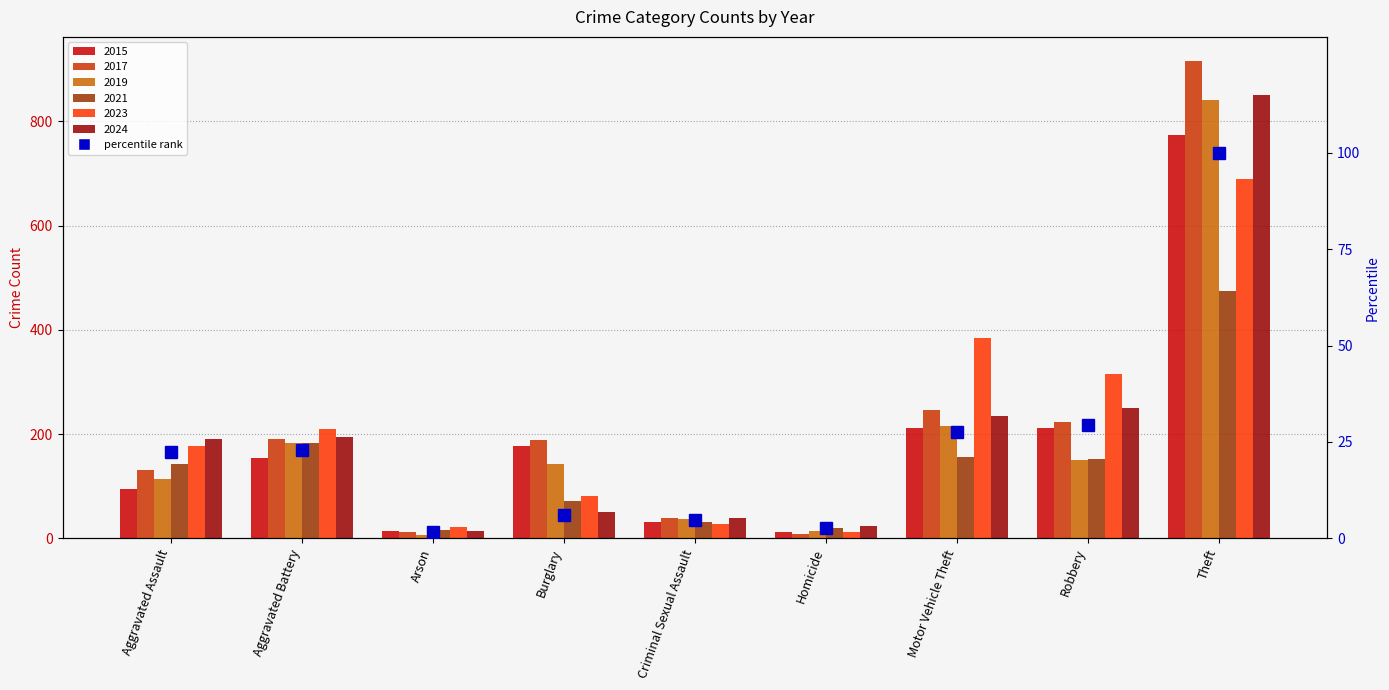

Which label corresponds to the smallest value in the chart?

Arson